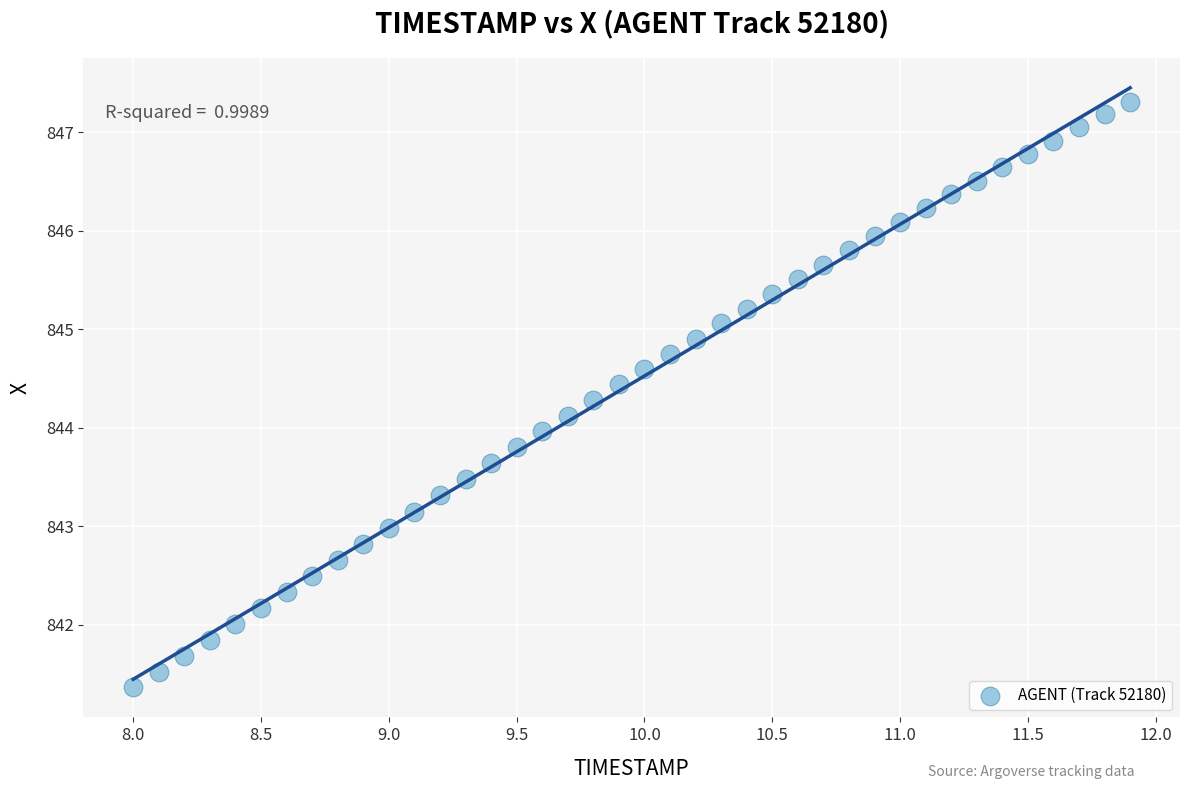

What is the range of Y values (max minus min)?

5.9